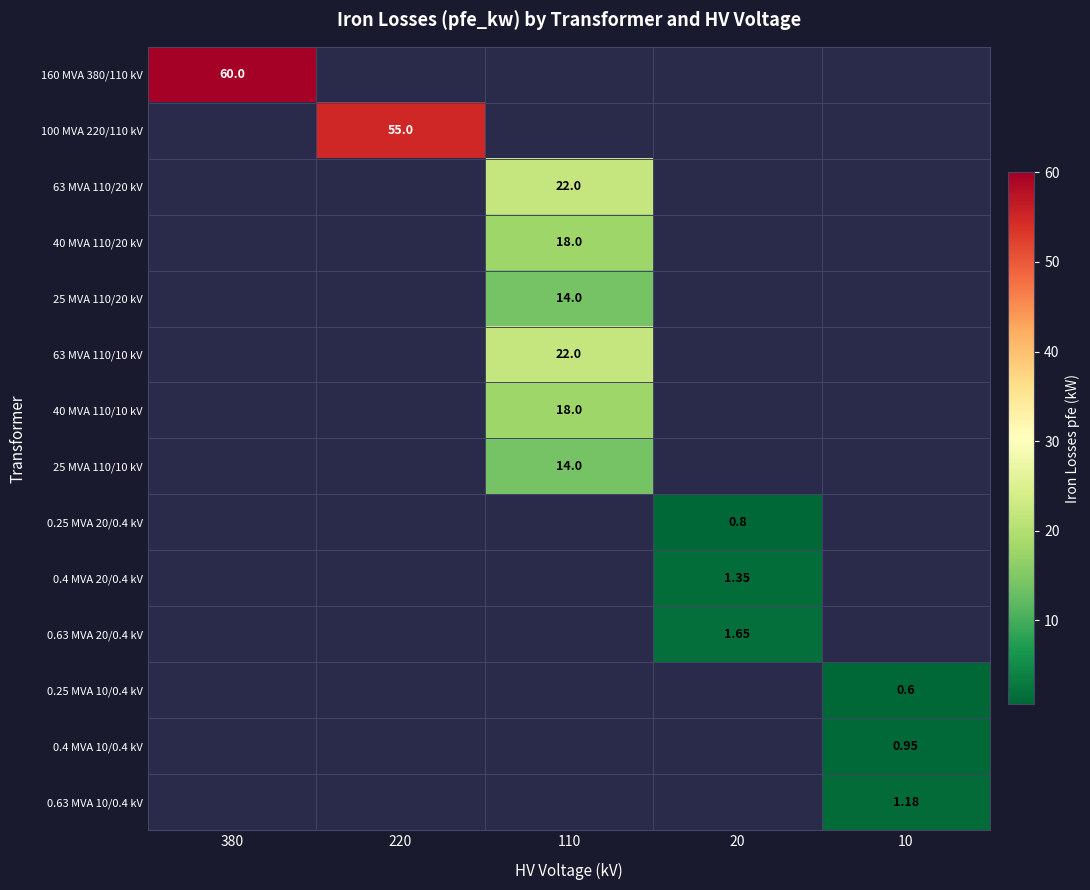

Is the value of 63 MVA 110/20 kV at 20 greater than the value of 25 MVA 110/20 kV at 110?

No